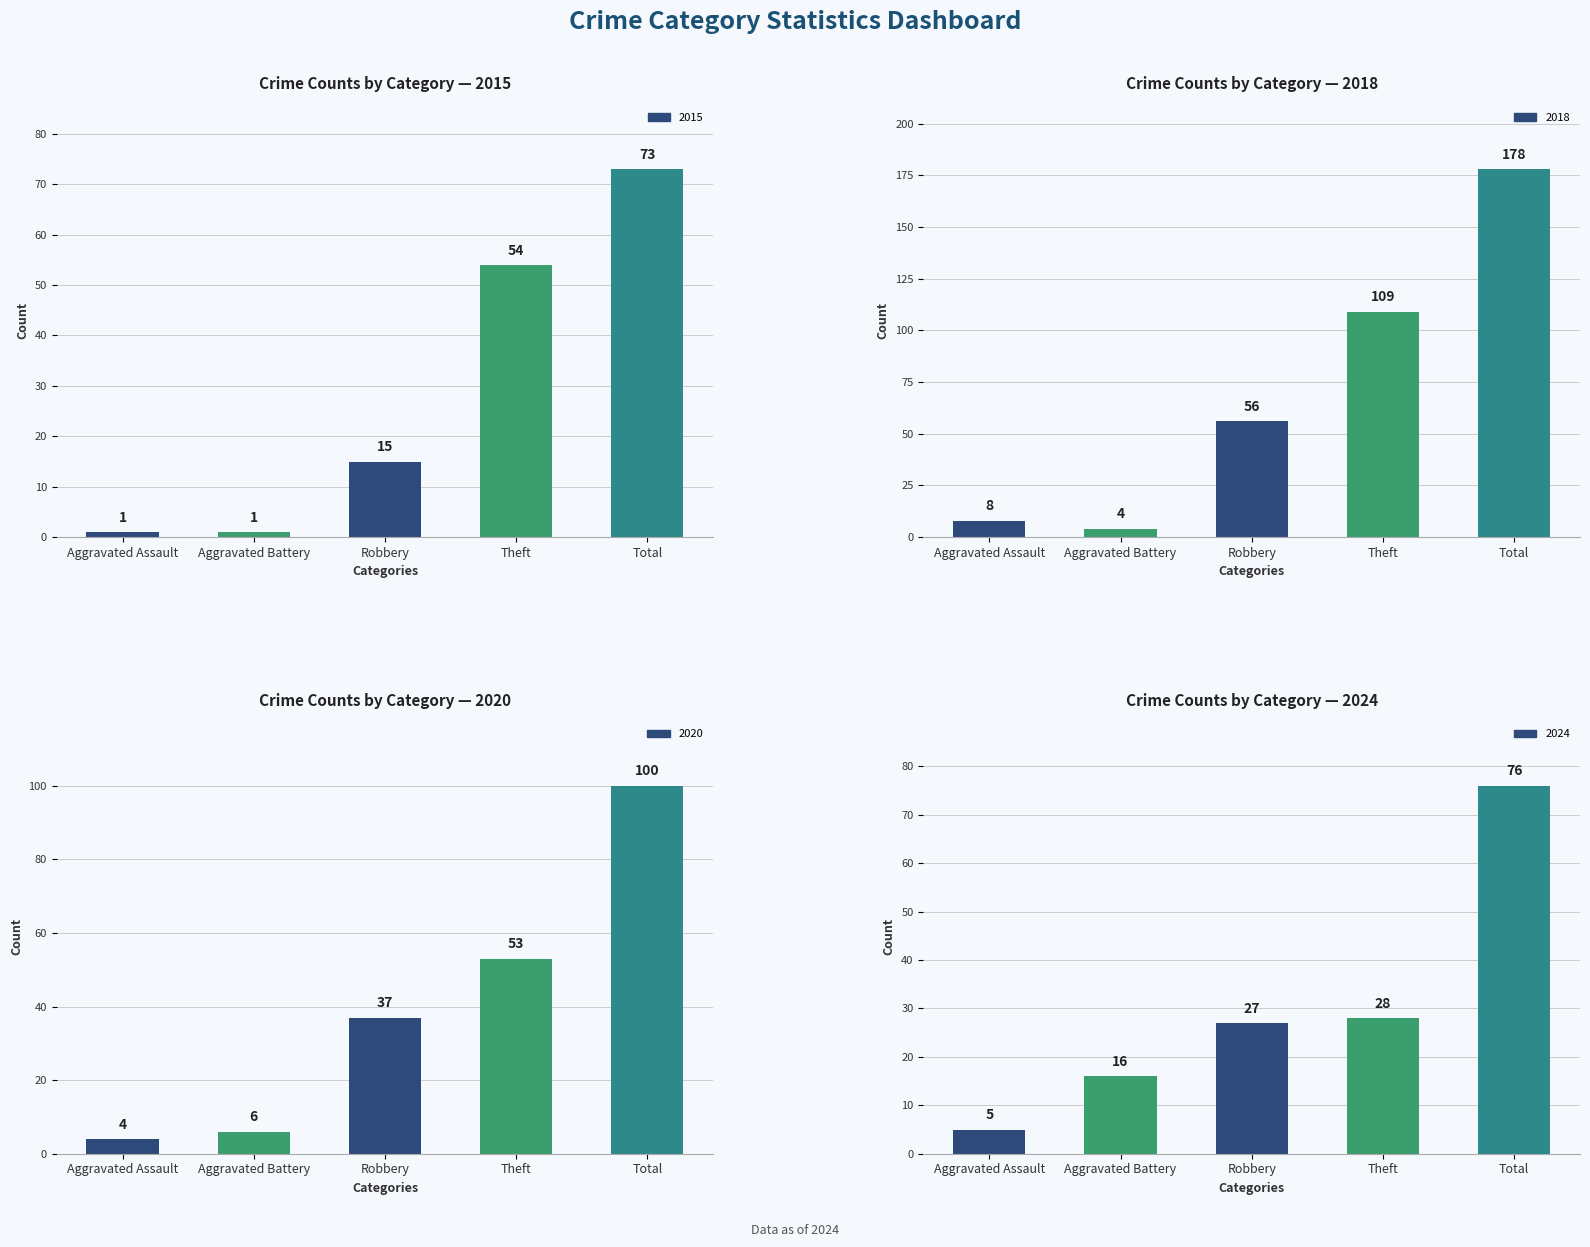

At Theft, list the series in order from smallest to largest.

2024, 2020, 2015, 2018